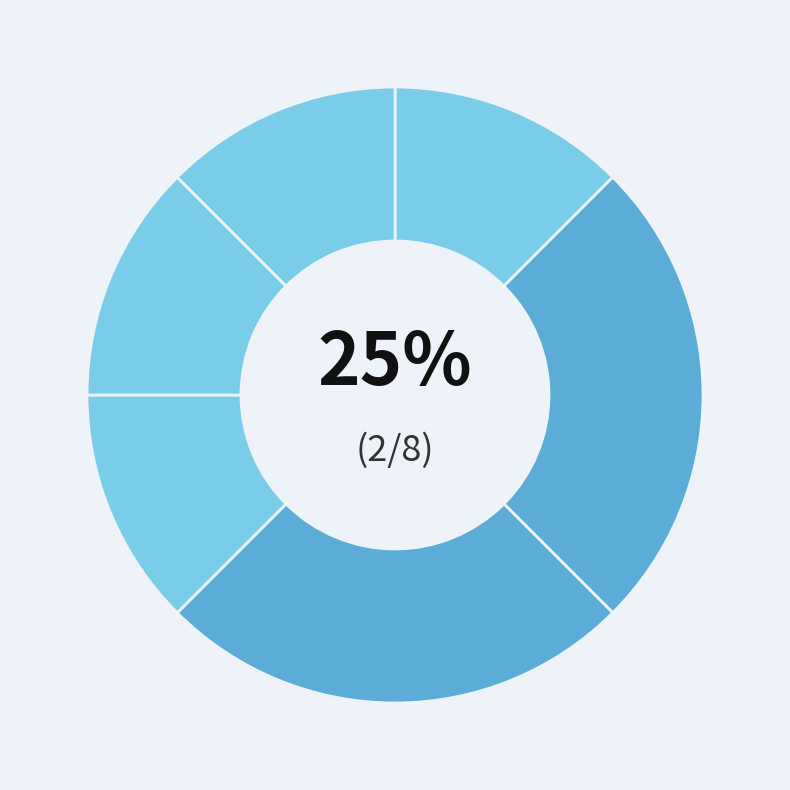

Does any single category account for the majority?

No